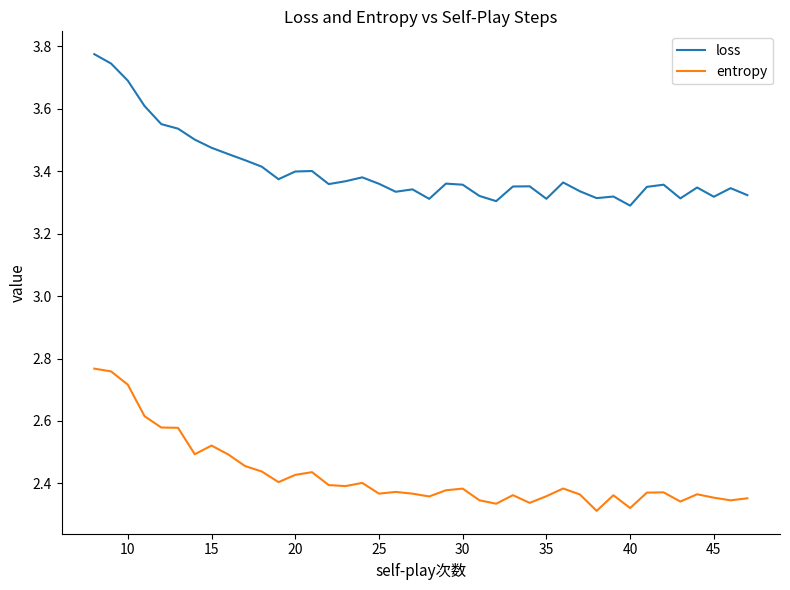

Which series has the largest total across all categories?

loss